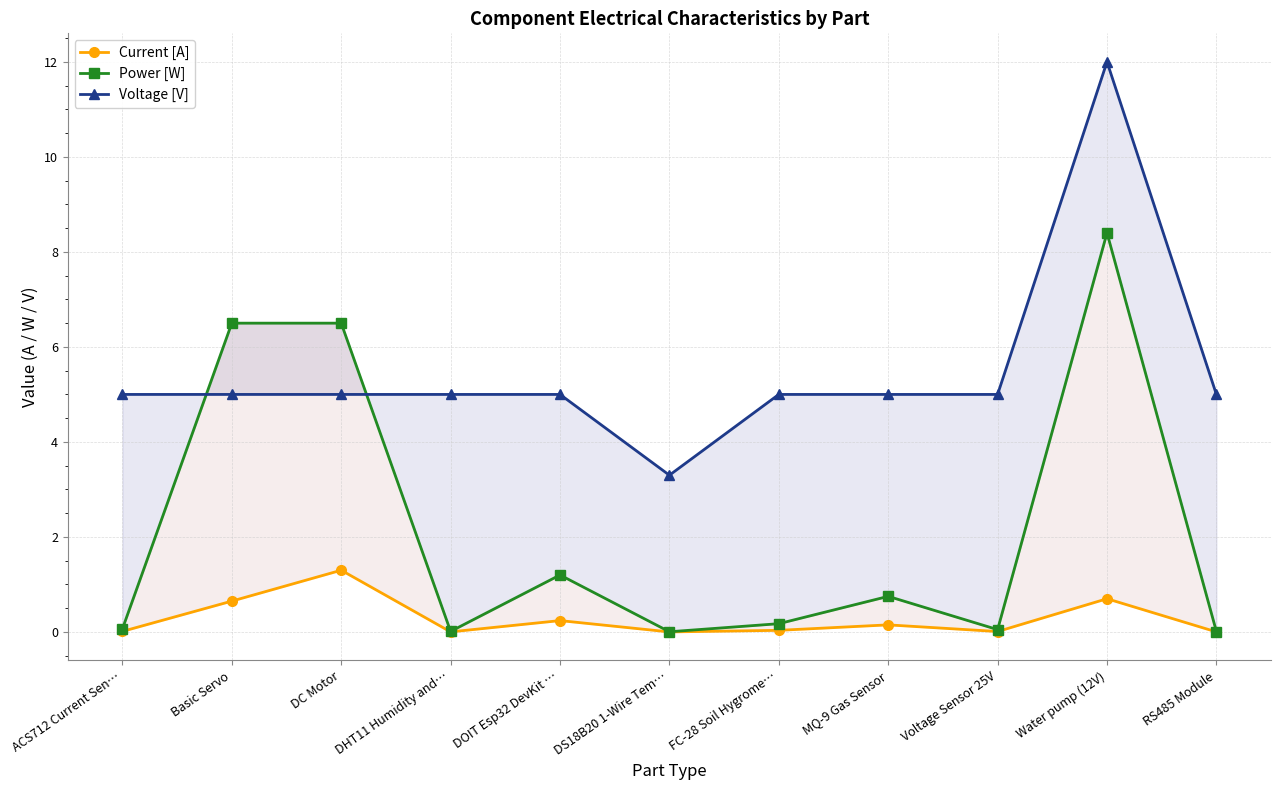

What is the greatest value displayed?

12.0